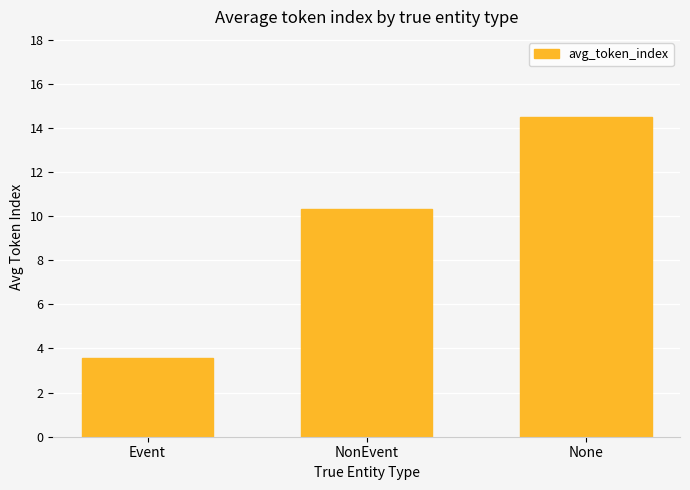

What is the sum of the values at None and NonEvent?

24.8